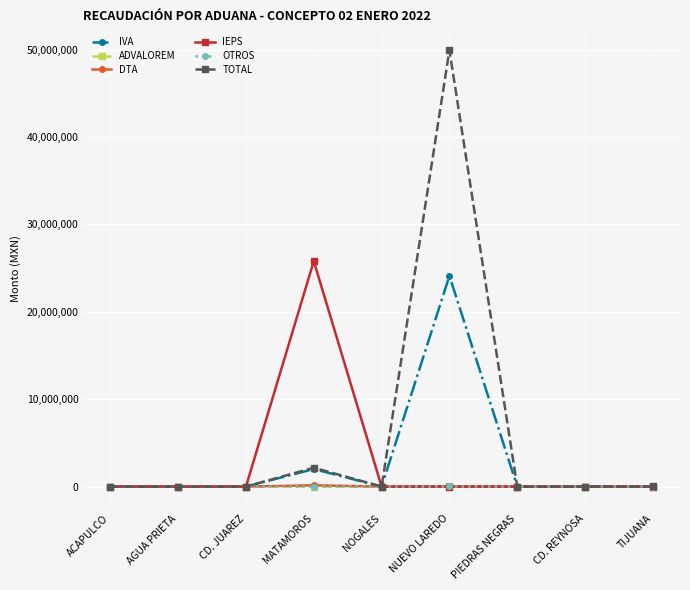

Which label corresponds to the largest value in the chart?

NUEVO LAREDO